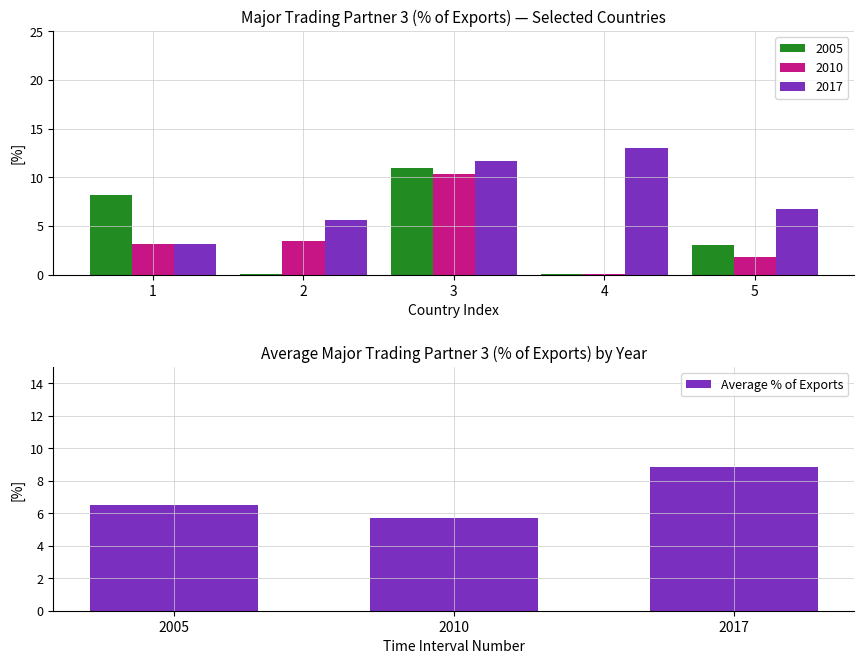

At which label does Average % of Exports reach its peak?

2017